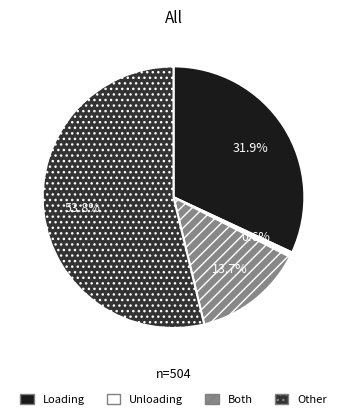

Which category has the smallest portion of the pie?

Unloading